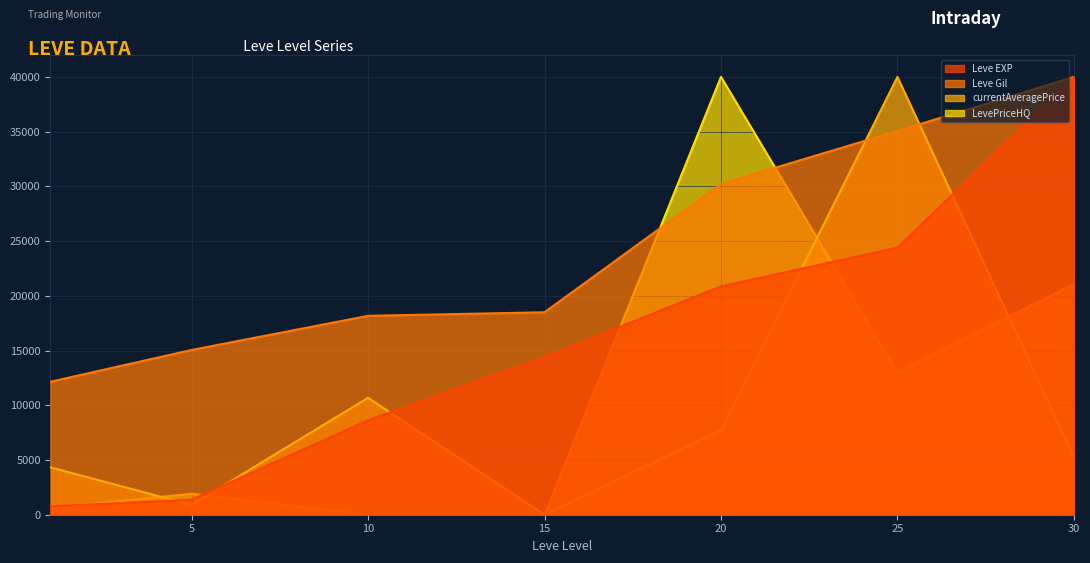

Is the value of Leve Gil at 15 greater than the value of LevePriceHQ at 5?

Yes